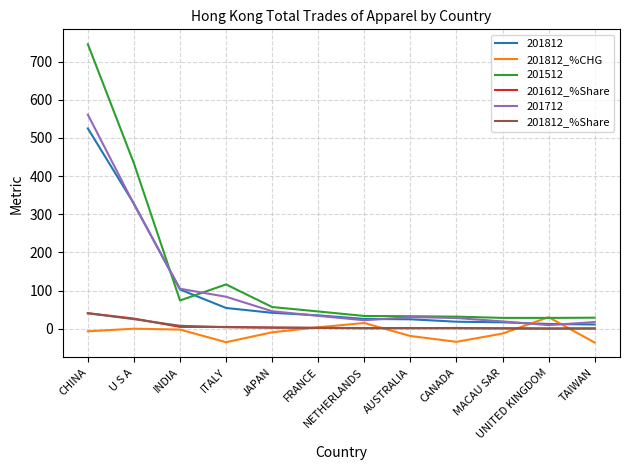

At which label does 201612_%Share first exceed 2?

CHINA